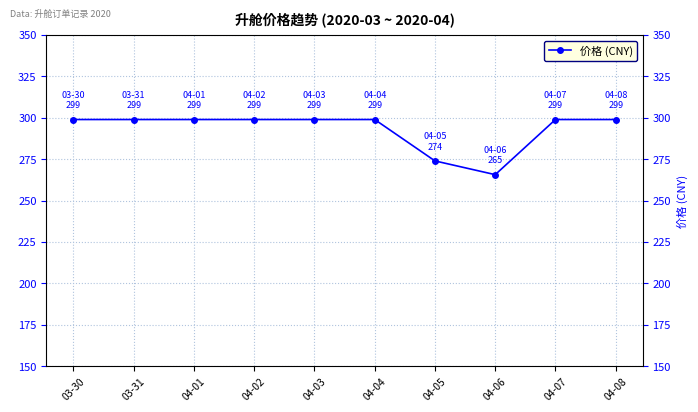

What is the change in value from 04-04 to 04-05?

-25.0